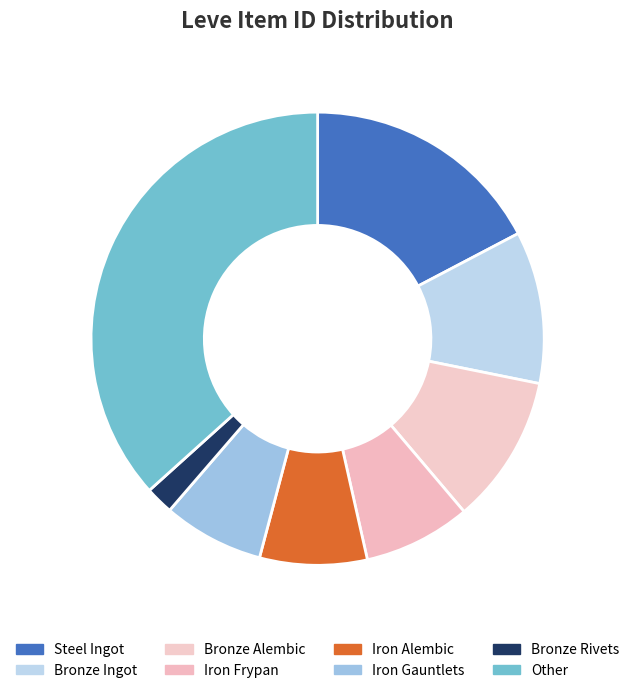

Count the number of slices in the pie.

8